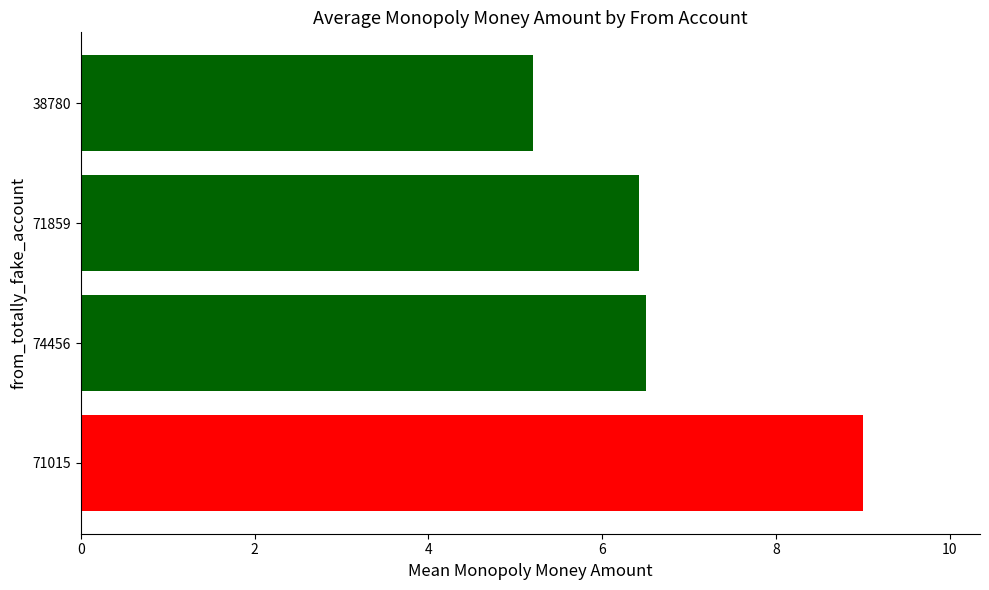

How many bars are there in total?

4